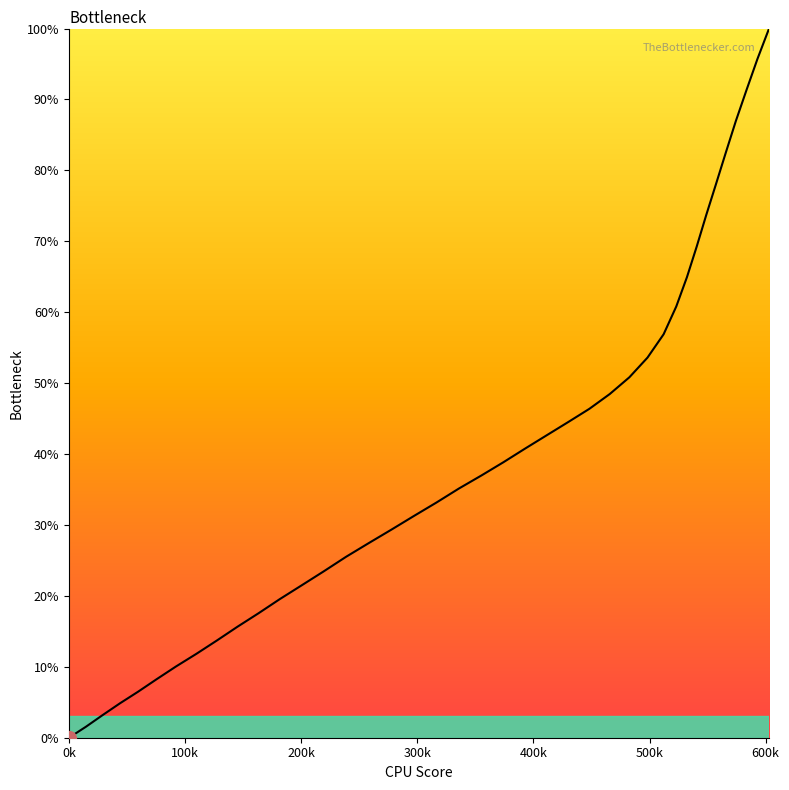

Reading right to left, list all the values displayed in this chart.

100.0	95.7	91.3	87.0	82.5	78.0	73.7	69.3	64.9	60.8	56.9	53.6	50.8	48.5	46.4	44.5	42.7	40.8	38.8	37.0	35.1	33.2	31.3	29.4	27.4	25.5	23.5	21.5	19.5	17.5	15.6	13.7	11.8	10.1	8.3	6.5	4.9	3.2	1.5	0.0